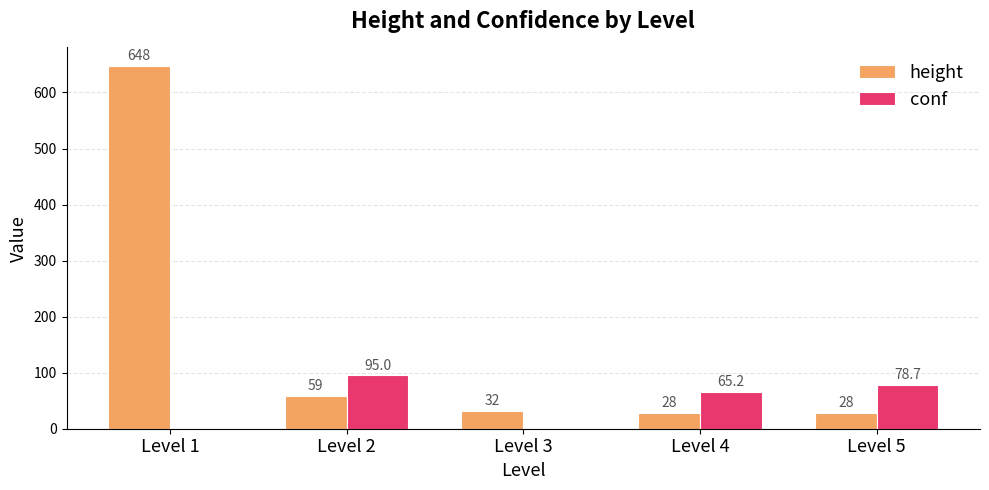

The height series shows 6.8 at Level 3. True or false?

False